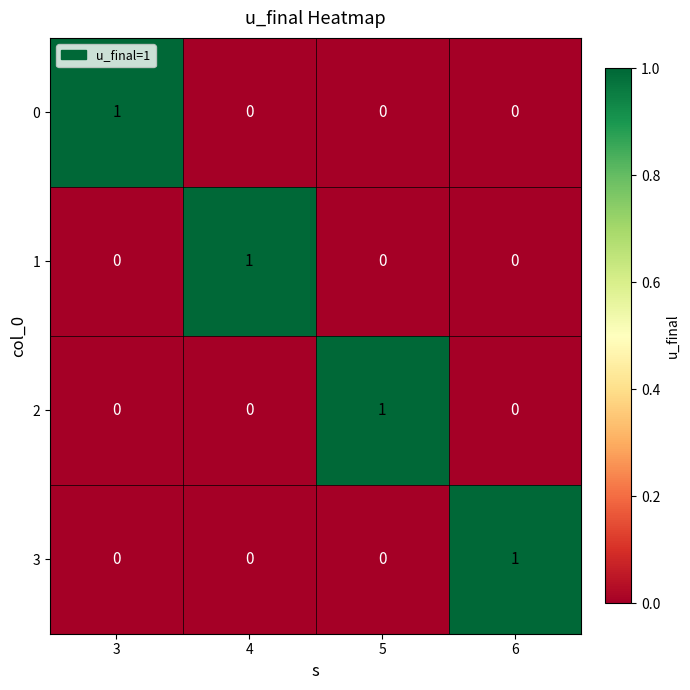

Which category has the highest value in the 1 series?

4